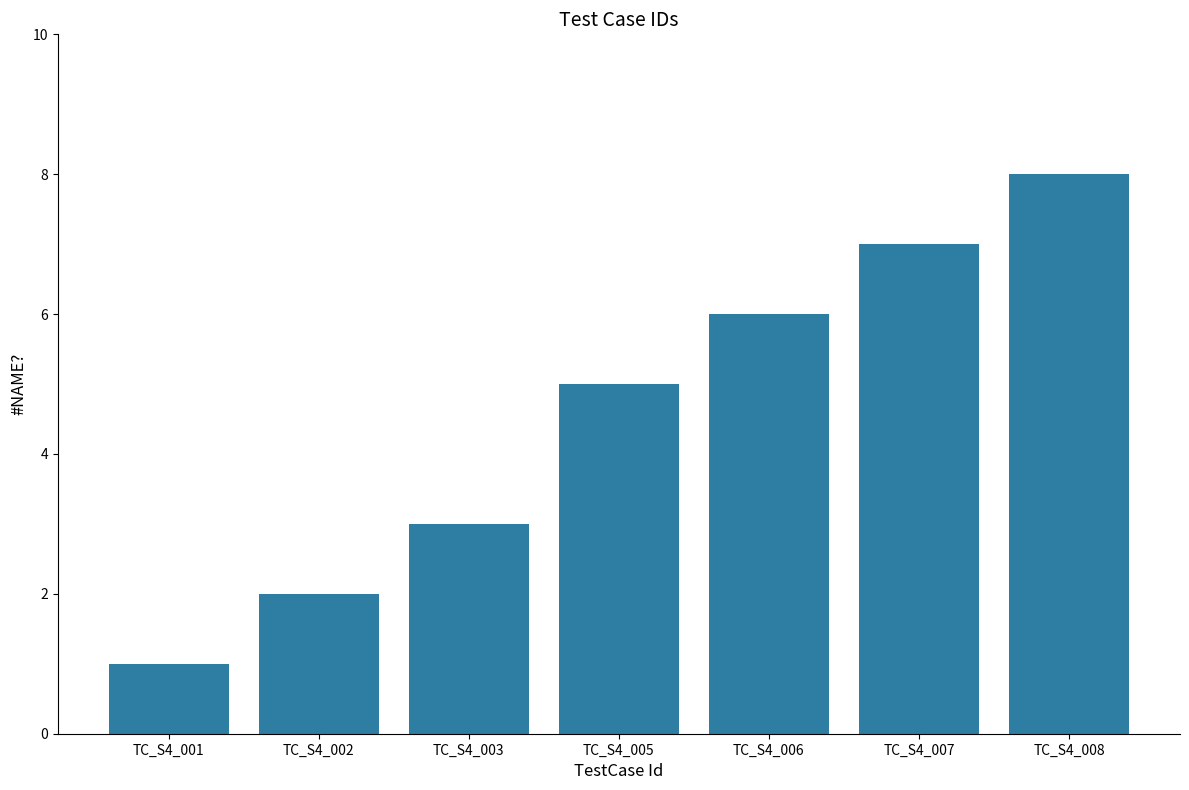

Reading right to left, extract all data points from this chart.

8	7	6	5	3	2	1